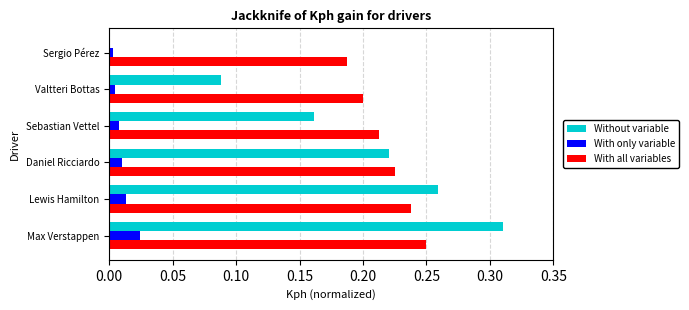

What is the total value across all series at Lewis Hamilton?

0.5